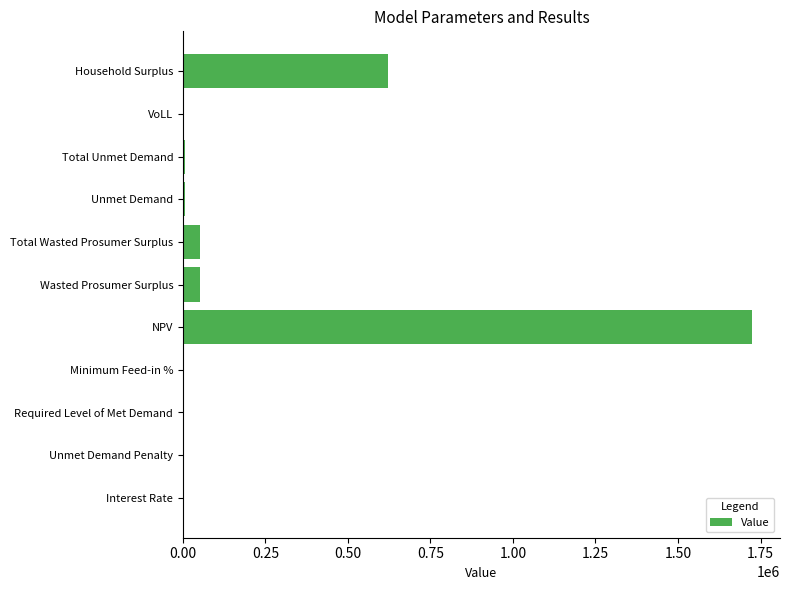

At which label is the value closest to 861455?

Household Surplus